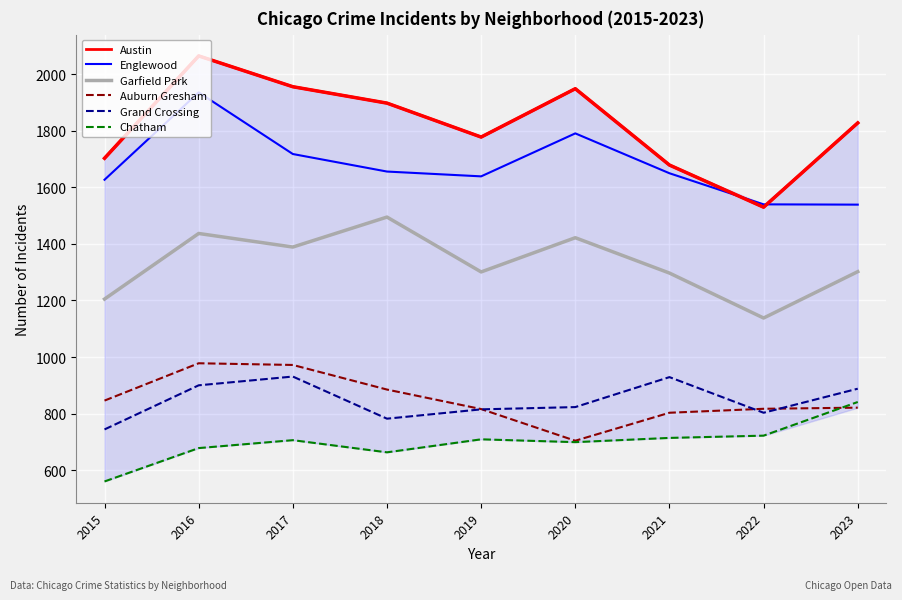

The Auburn Gresham series shows 846 at 2015. True or false?

True